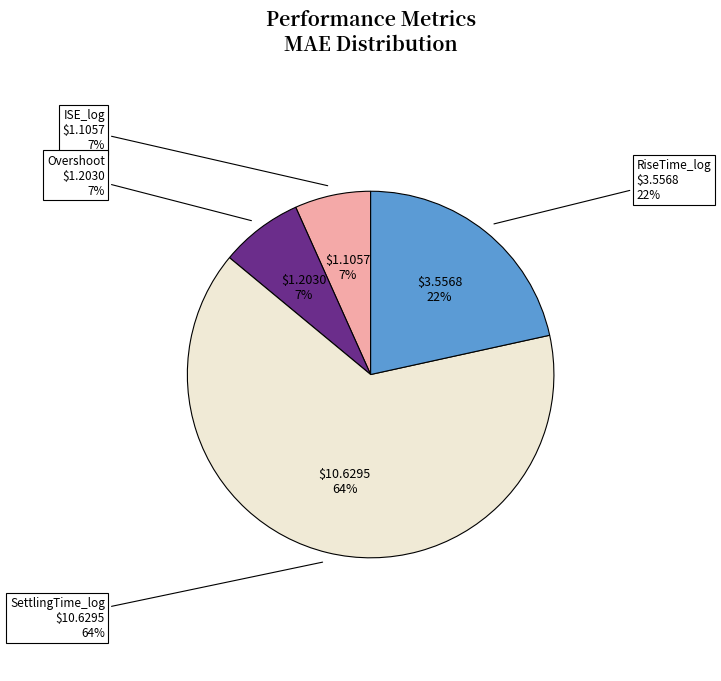

How many slices are in this pie chart?

4